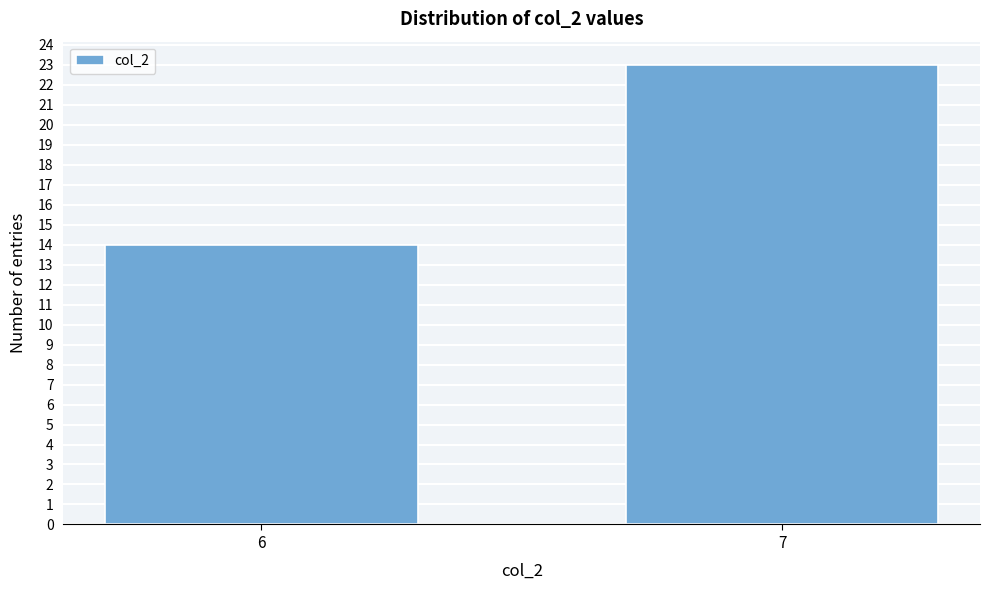

Reading left to right, list all the values displayed in this chart.

14	23